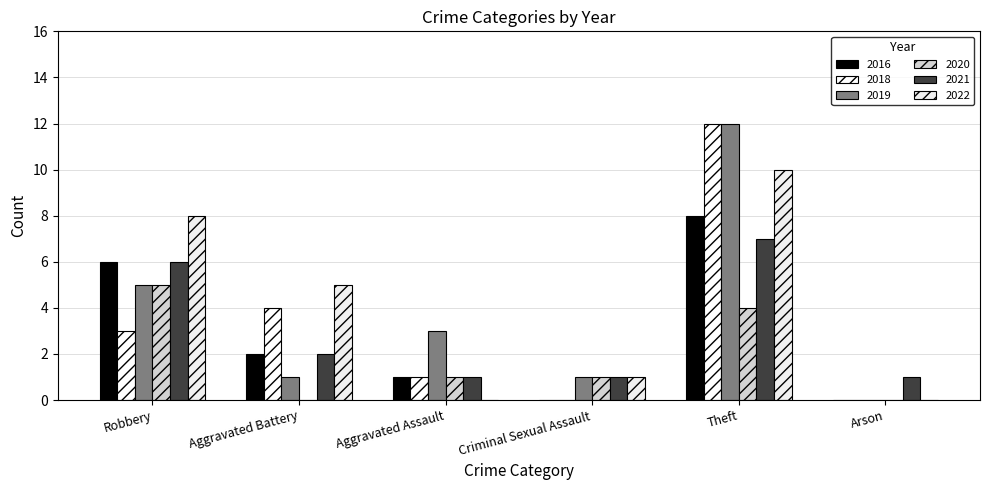

Which category has the highest value across all series?

Theft